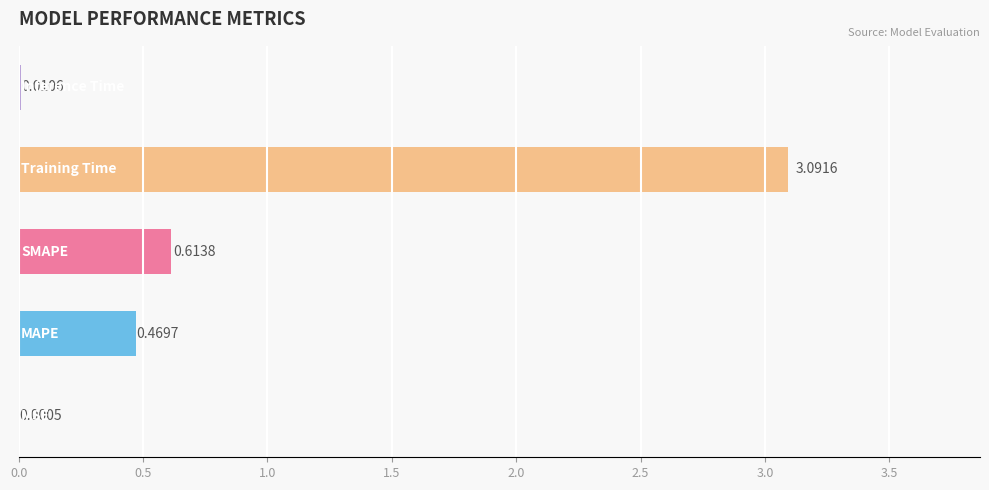

How many distinct data groups are displayed?

1